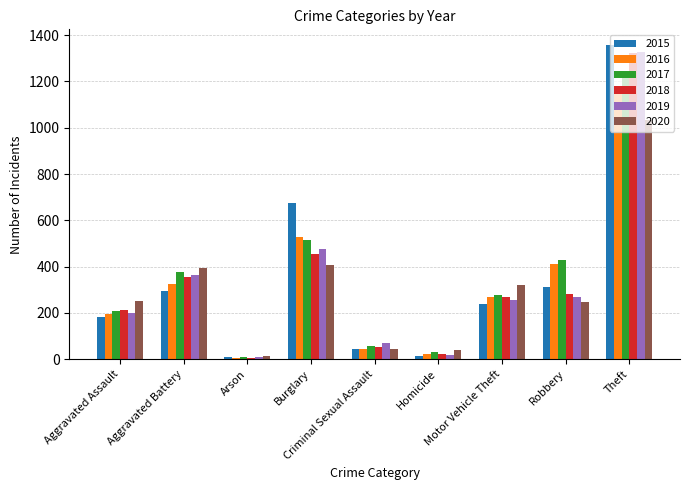

What position from the left is Burglary?

4